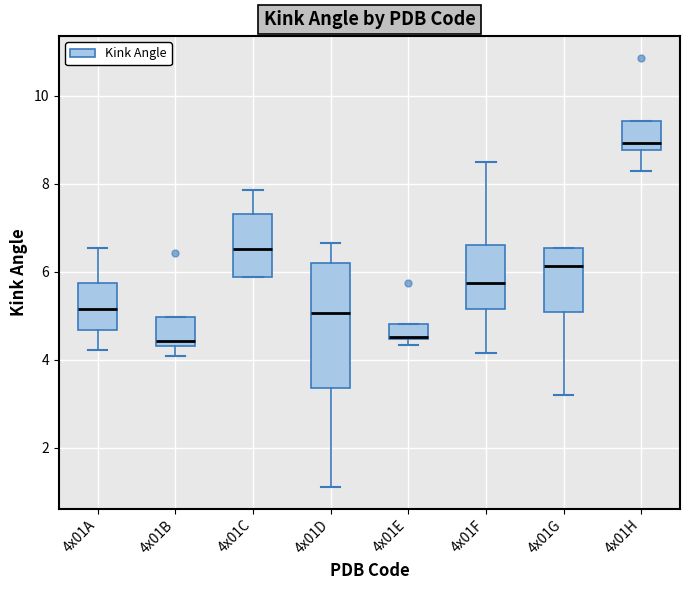

Comparing the boxes themselves (not the whiskers), which one is the tallest?

4x01D